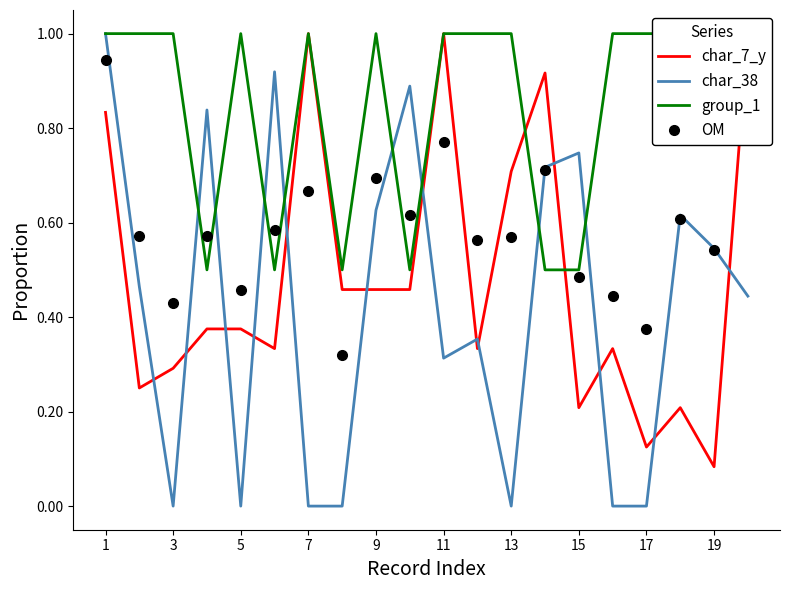

Reading right to left, what are all the values shown in this chart?

char_7_y: 1.0	0.1	0.2	0.1	0.3	0.2	0.9	0.7	0.3	1.0	0.5	0.5	0.5	1.0	0.3	0.4	0.4	0.3	0.2	0.8
char_38: 0.4	0.5	0.6	0.0	0.0	0.7	0.7	0.0	0.4	0.3	0.9	0.6	0.0	0.0	0.9	0.0	0.8	0.0	0.5	1.0
group_1: 1.0	1.0	1.0	1.0	1.0	0.5	0.5	1.0	1.0	1.0	0.5	1.0	0.5	1.0	0.5	1.0	0.5	1.0	1.0	1.0
OM: 0.8	0.5	0.6	0.4	0.4	0.5	0.7	0.6	0.6	0.8	0.6	0.7	0.3	0.7	0.6	0.5	0.6	0.4	0.6	0.9